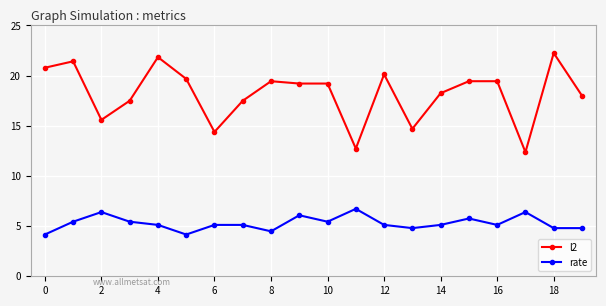

At how many categories does at least one series exceed 12?

20